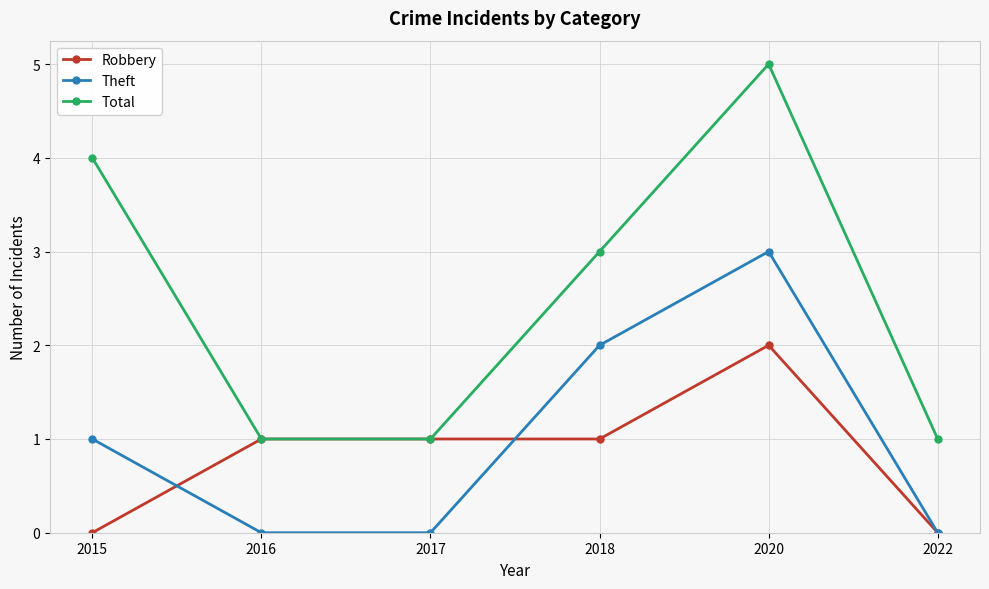

True or false: Robbery has a value of -1 at 2022.

False